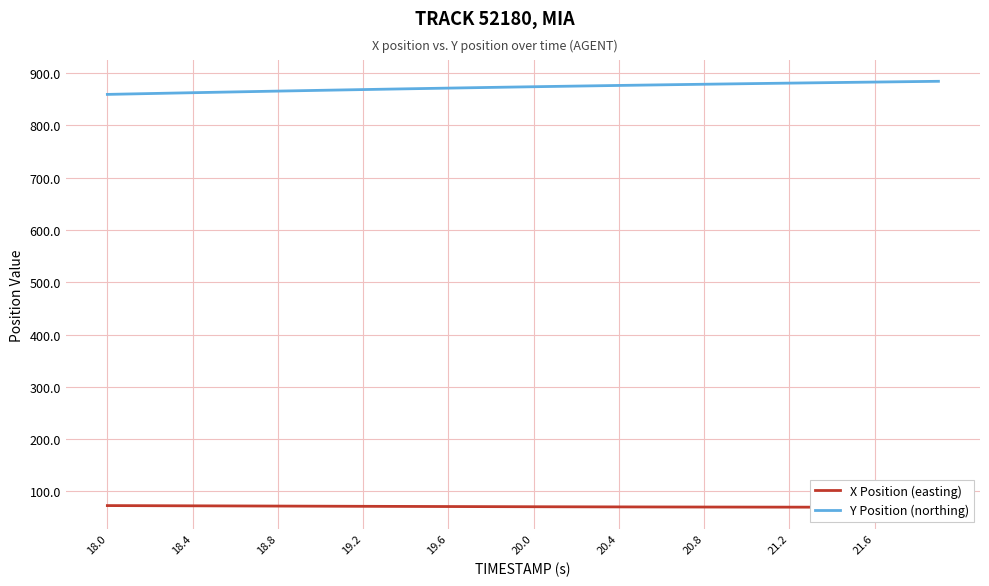

True or false: Y Position (northing) has a value of 871.2 at 19.6.

True